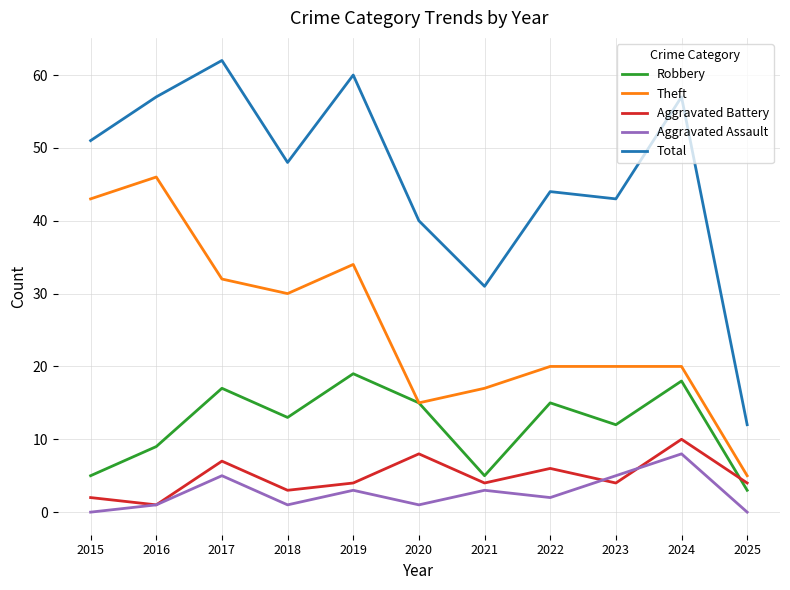

What value does the Aggravated Assault series have at 2016?

1